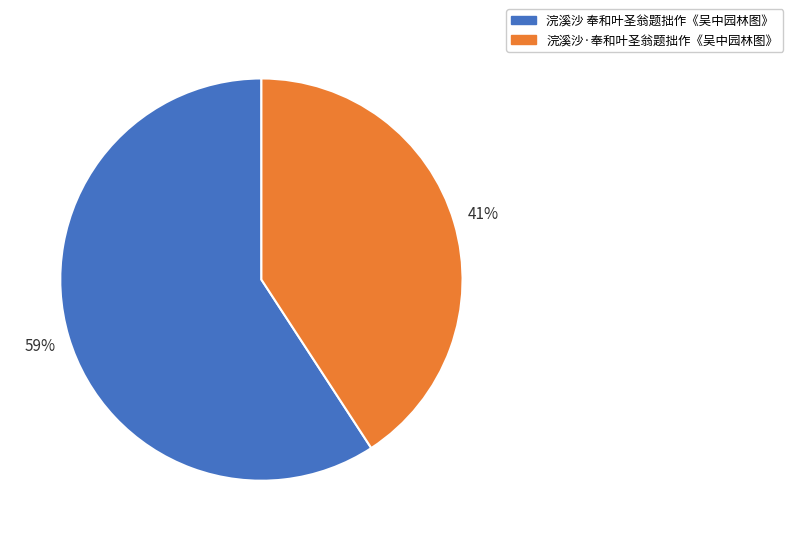

What is the ratio of the value at 浣溪沙·奉和叶圣翁题拙作《吴中园林图》 to the value at 浣溪沙 奉和叶圣翁题拙作《吴中园林图》?

0.7